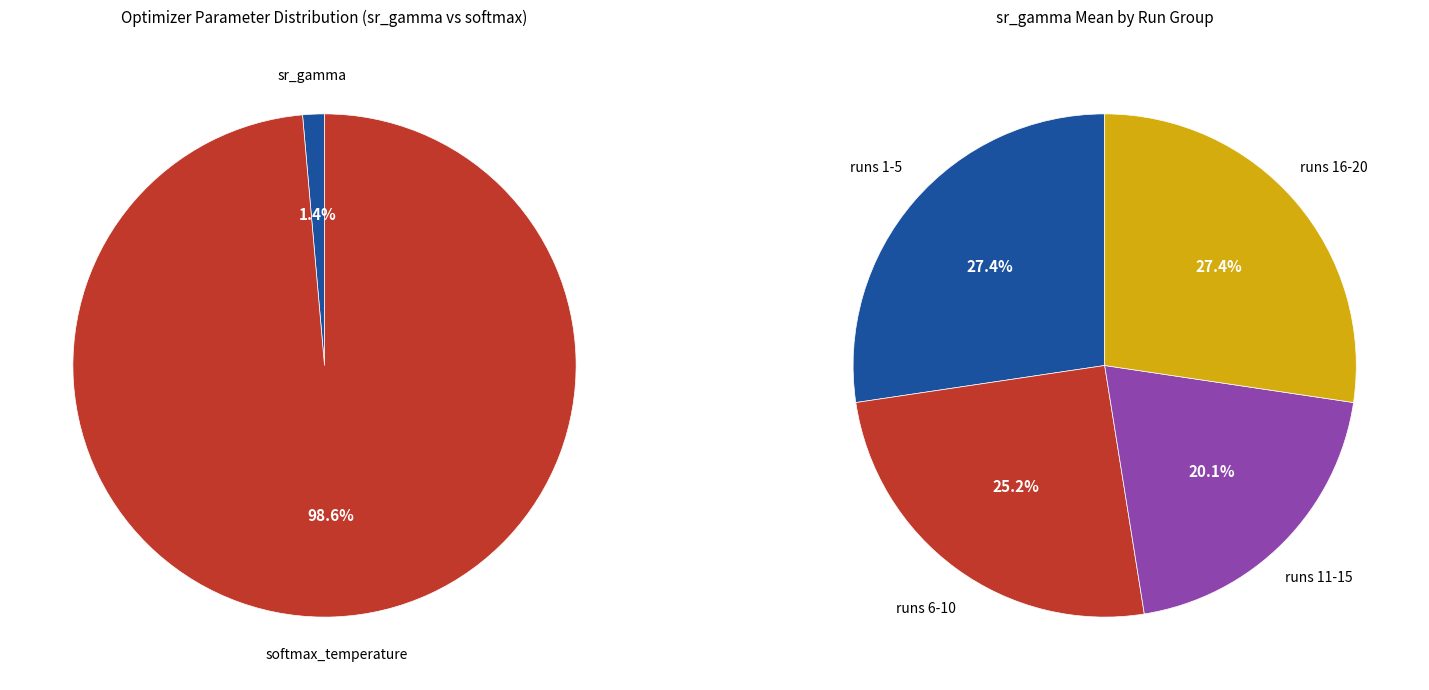

Is it true that 12 is 12% of the pie?

False